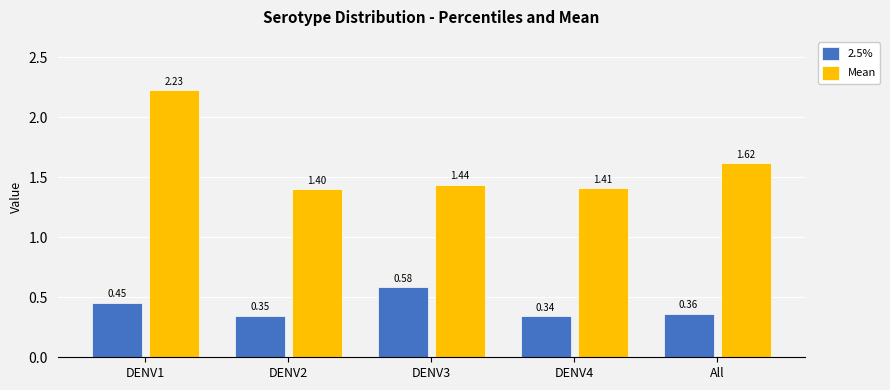

Which series has the largest total across all categories?

Mean